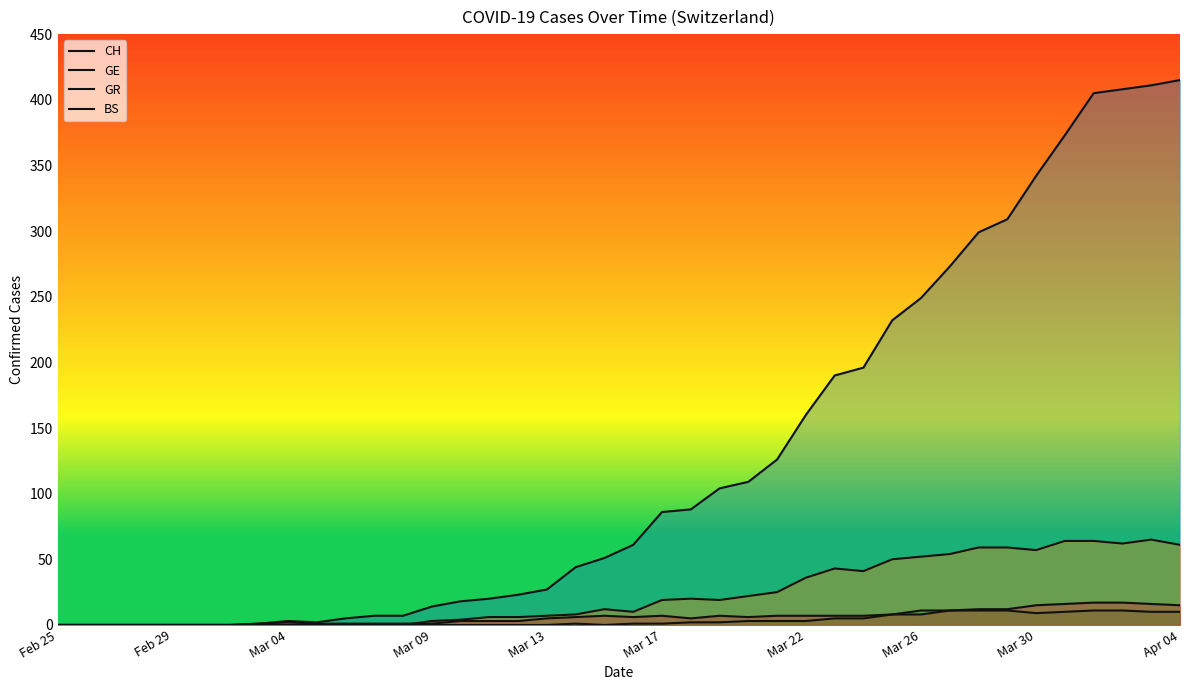

How many lines are shown in the chart?

4